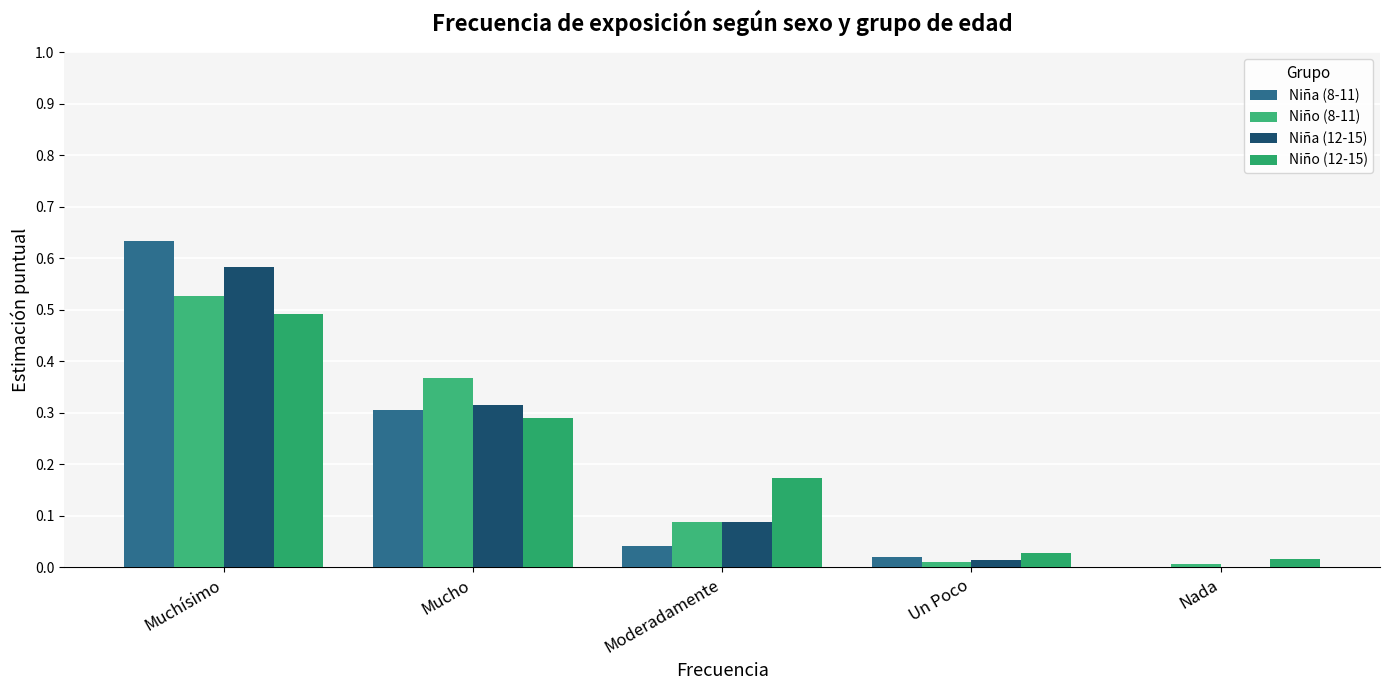

True or false: Niña (12-15) has a value of 0.2 at Nada.

False